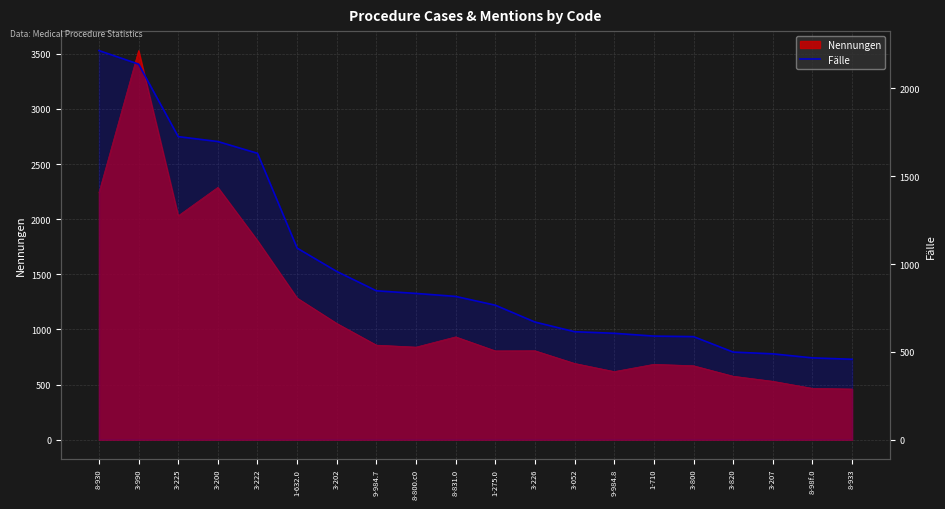

What position from the left is 1-275.0?

11